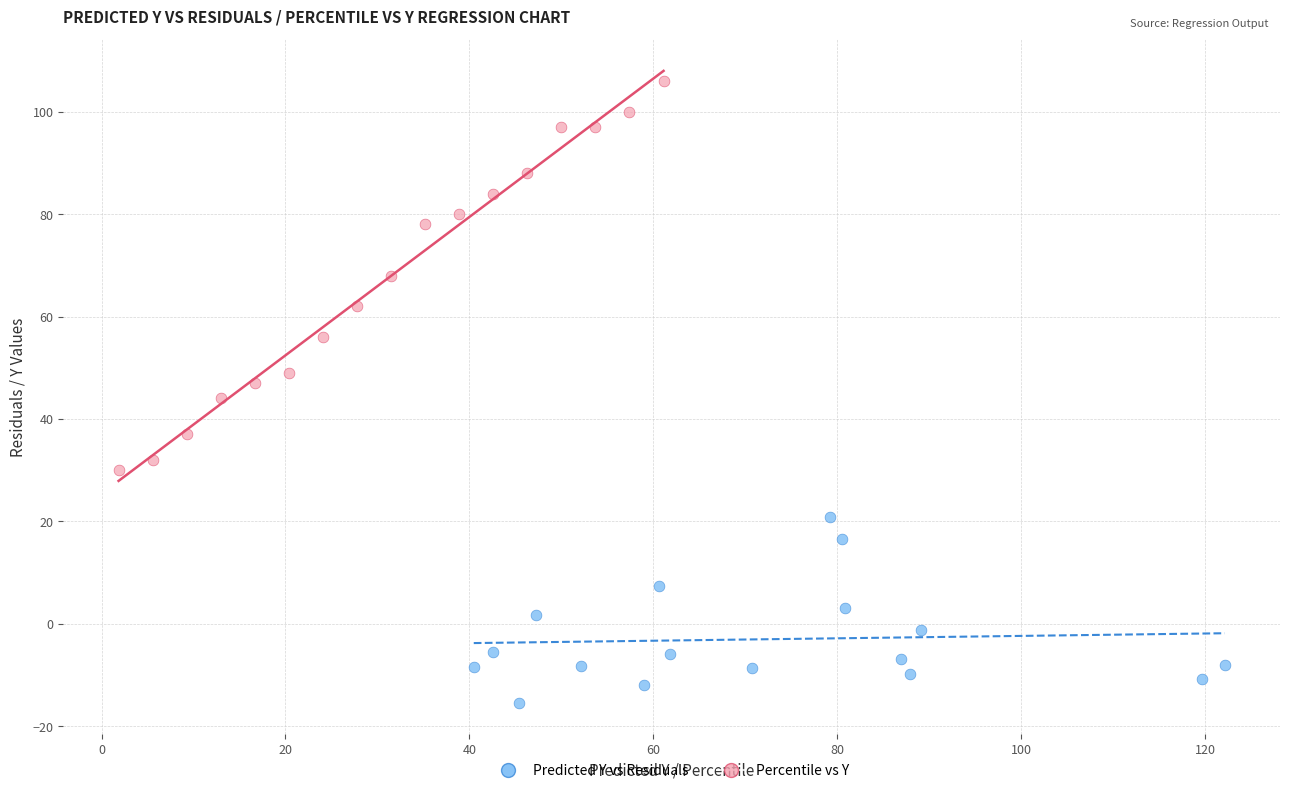

What are all the series names shown in the legend?

Predicted Y vs Residuals, Percentile vs Y